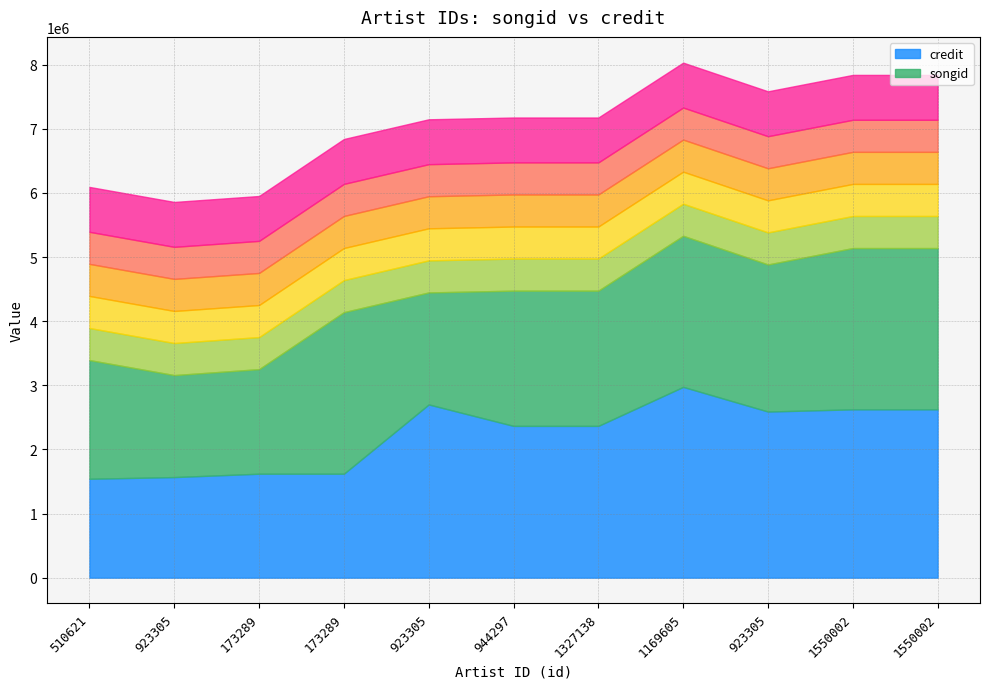

At how many categories does at least one series exceed 1910860?

8